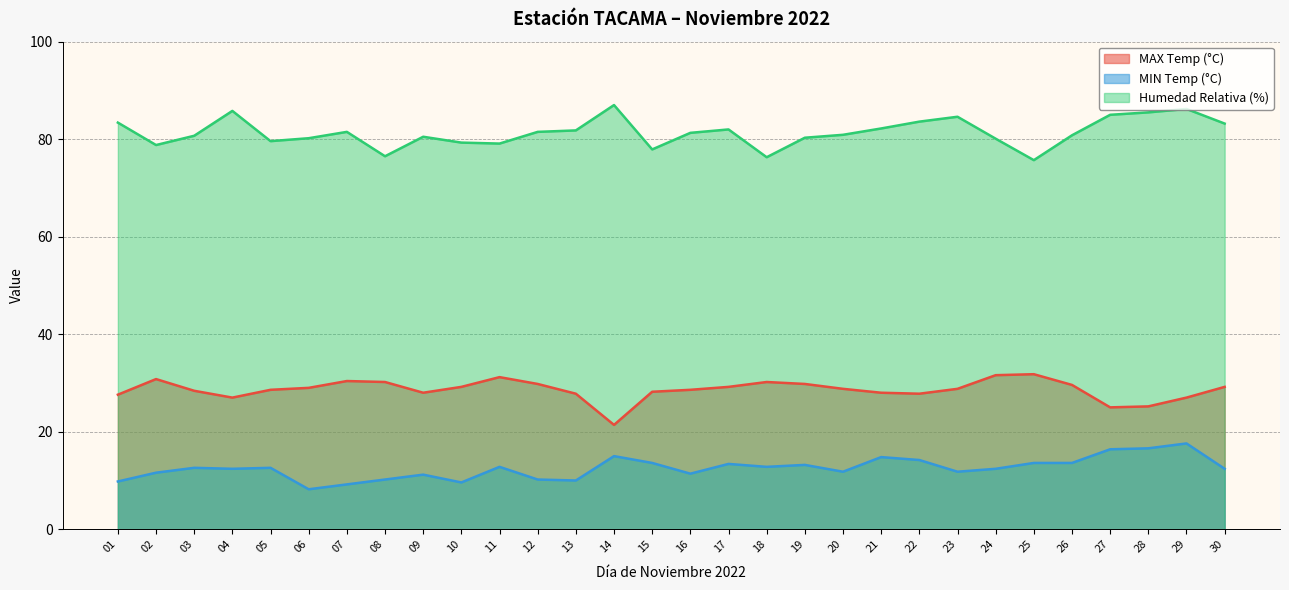

What are all the series names shown in the legend?

MAX Temp (°C), MIN Temp (°C), Humedad Relativa (%)